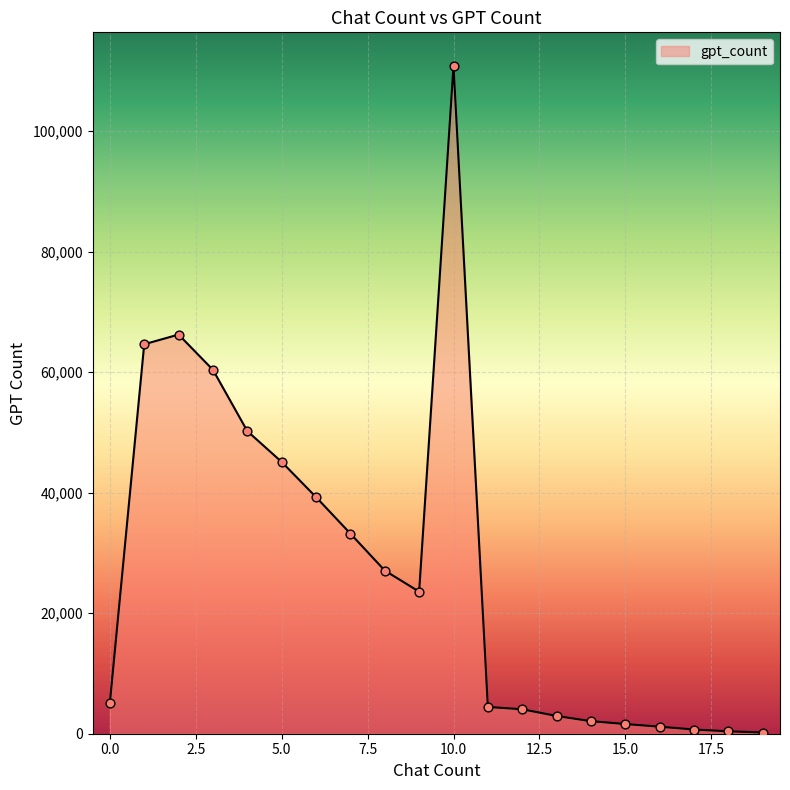

What is the difference between the maximum and minimum values?

110642